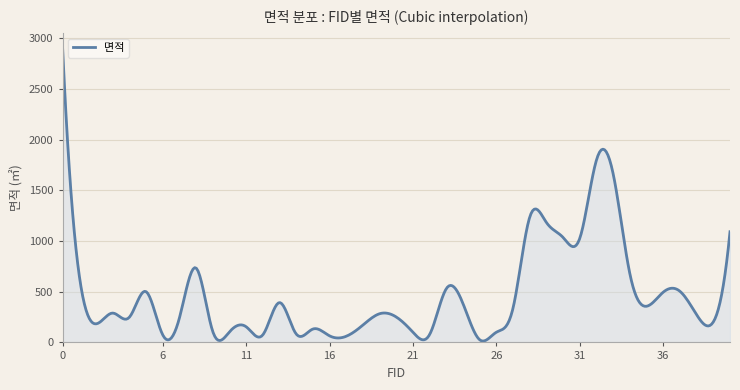

What is the difference between the maximum and minimum values?

2891.8